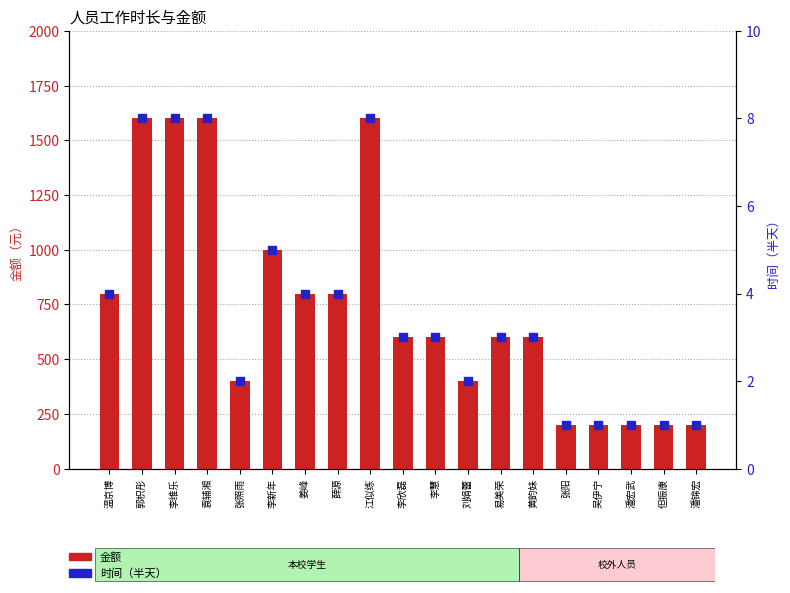

At which category is the sum across all series the highest?

郭枳彤